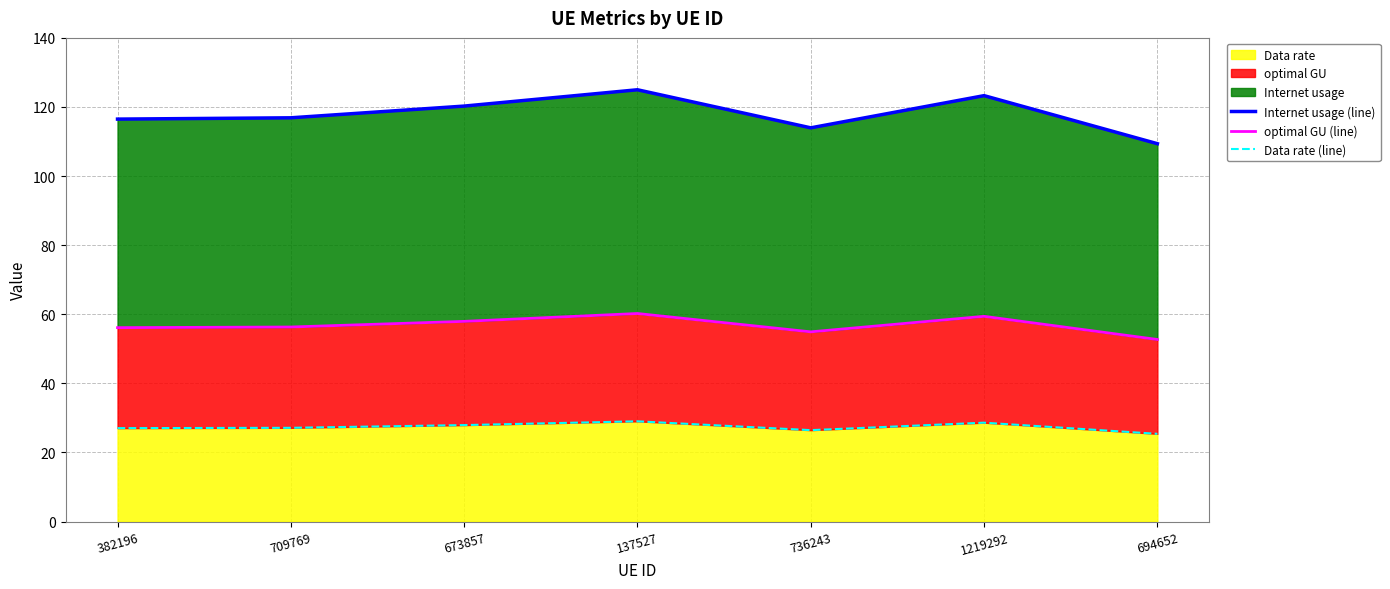

How many categories are shown in the chart?

7